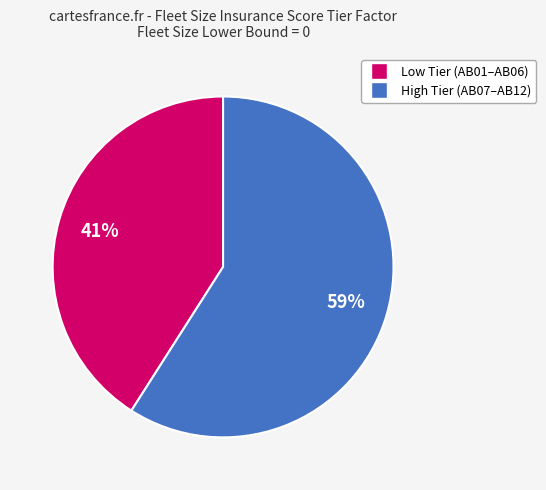

To the nearest percent, what is the difference between the largest and smallest slice percentages?

18%